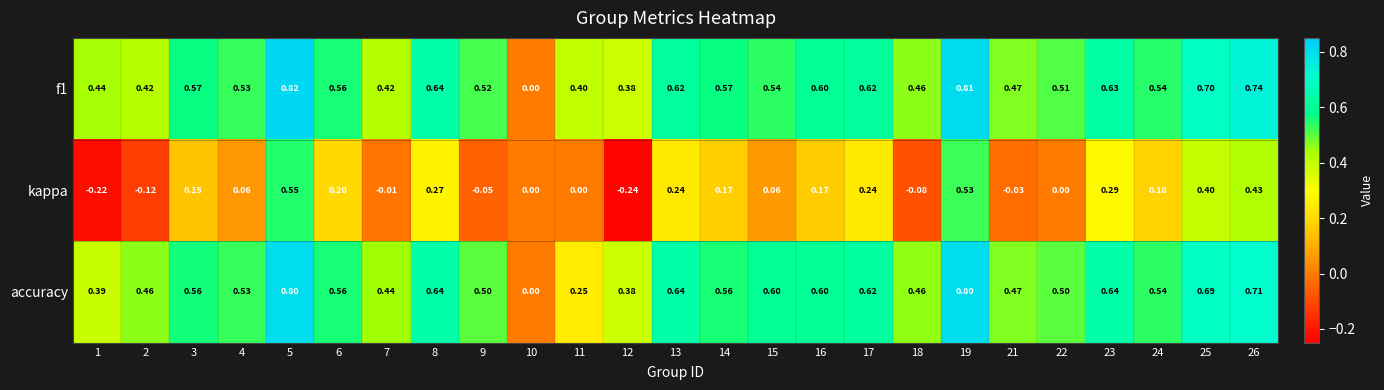

Between 3 and 5, which series saw the biggest shift?

kappa